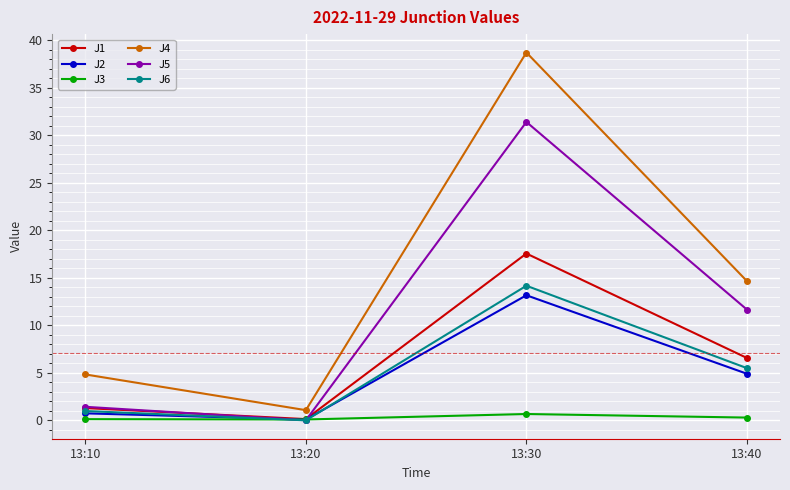

Which series has the largest total across all categories?

J4